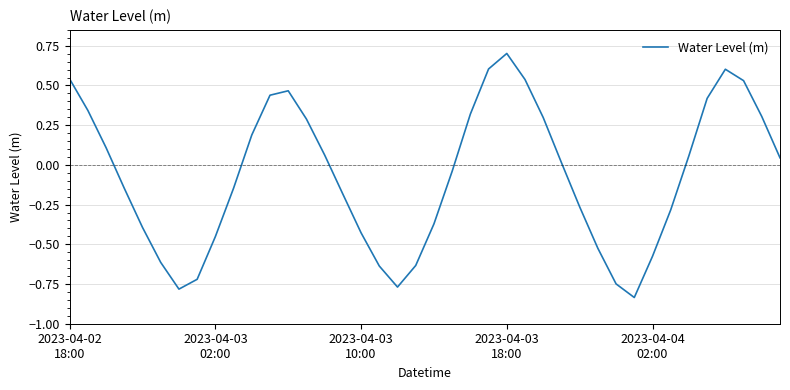

What is the greatest value displayed?

0.7